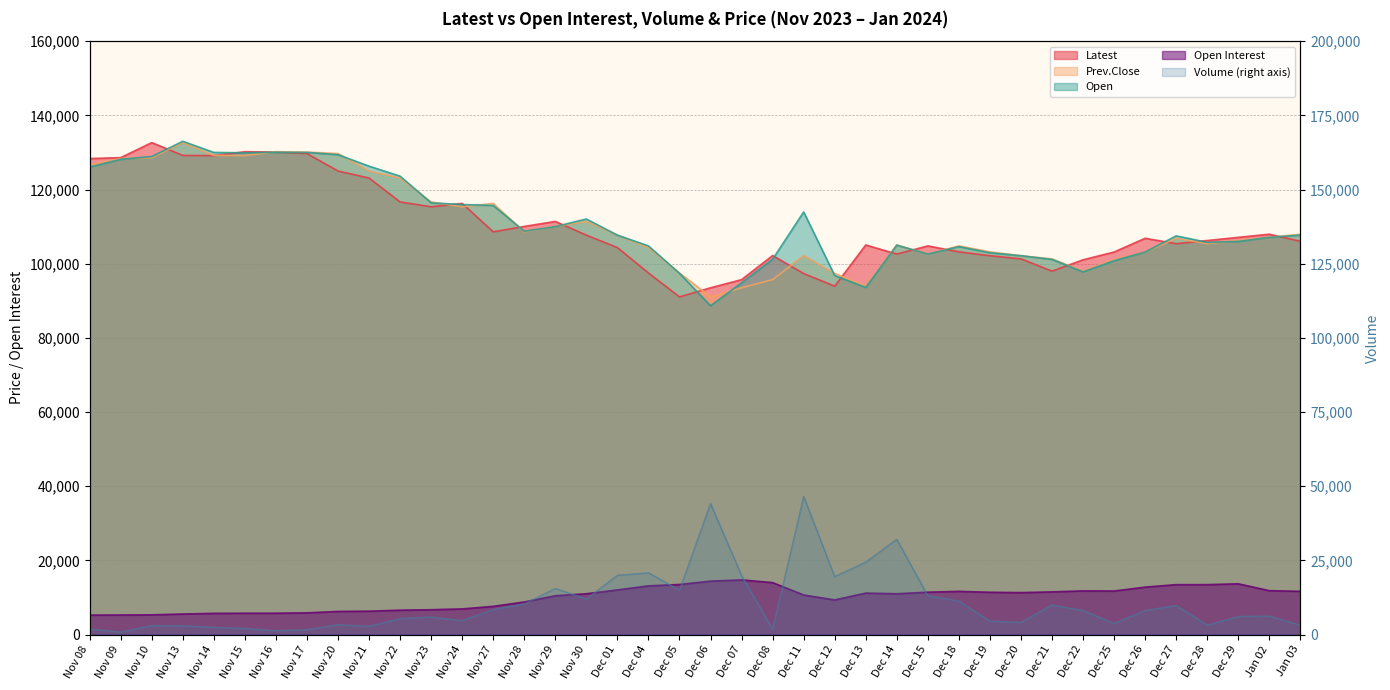

True or false: Prev.Close has a value of 130200 at Nov 16.

True